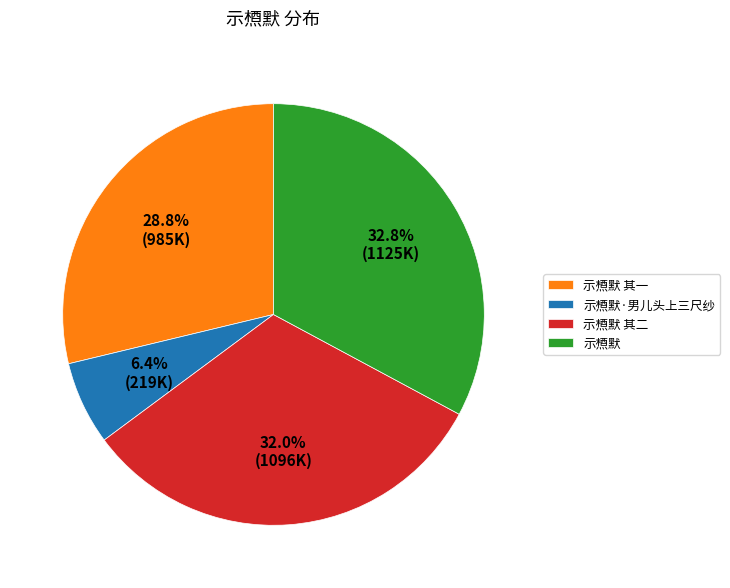

Do 示槱默 其一 and 示槱默 together represent more than half of the pie?

Yes